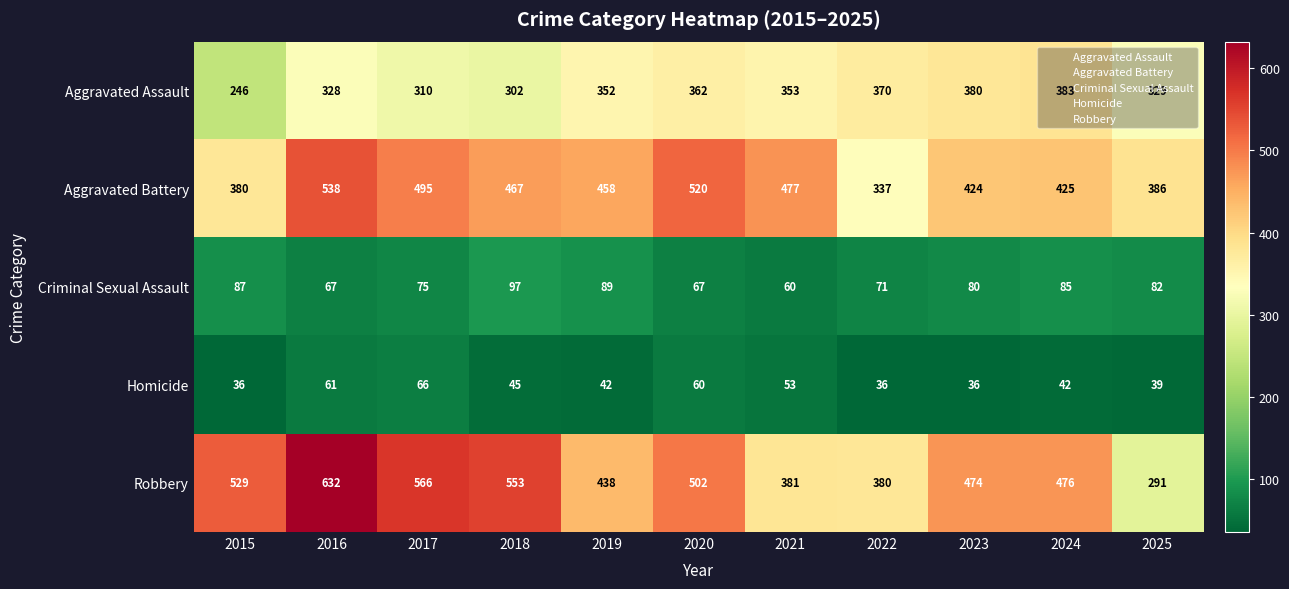

What is the smallest value displayed?

36